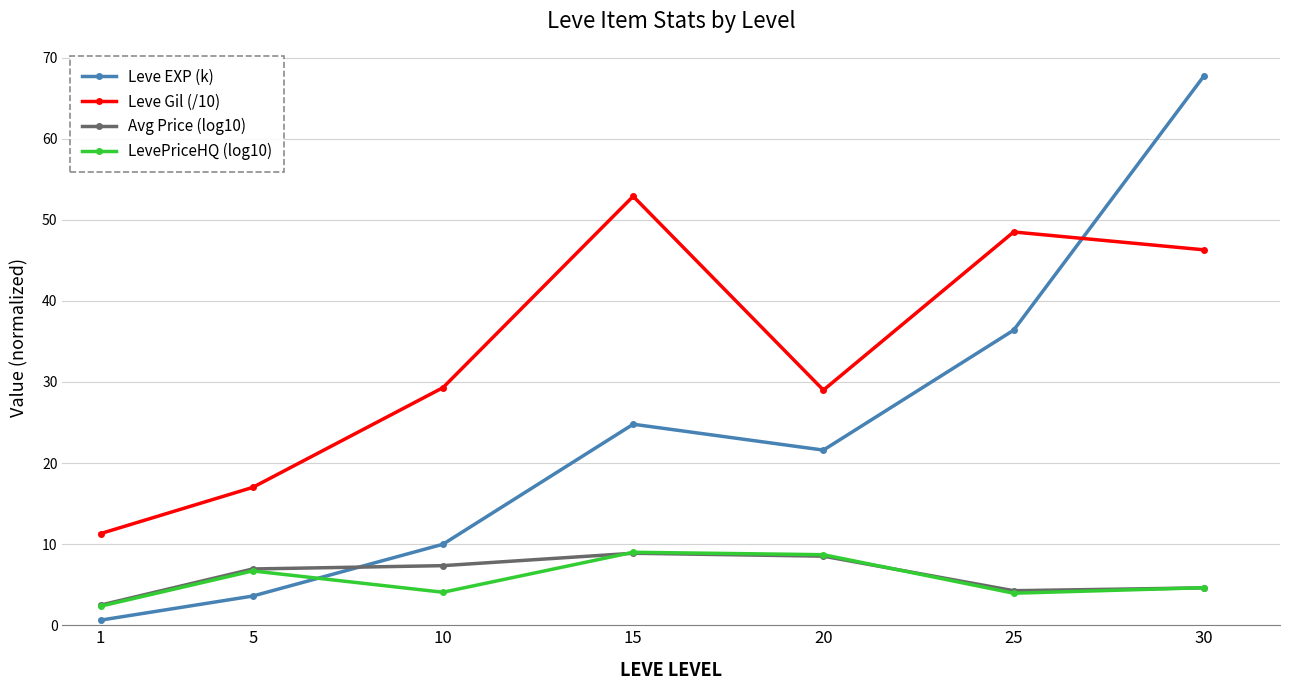

List the labels in order of Leve EXP (k) value, largest first.

30, 25, 15, 20, 10, 5, 1